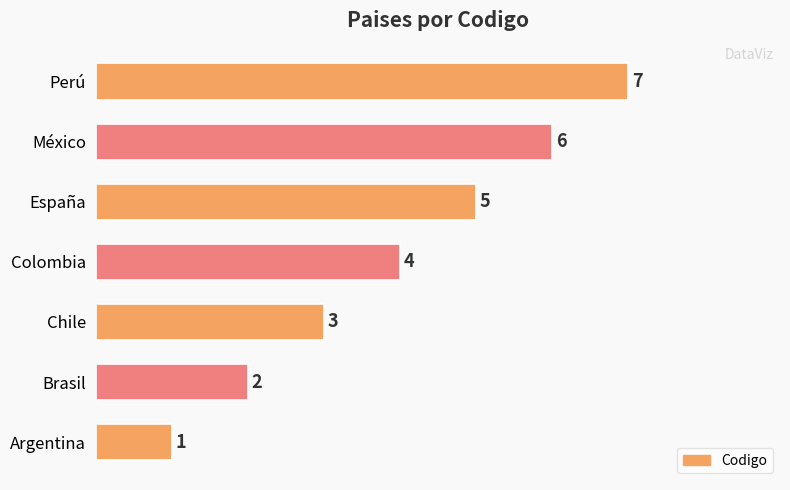

How many data points does each series have?

7